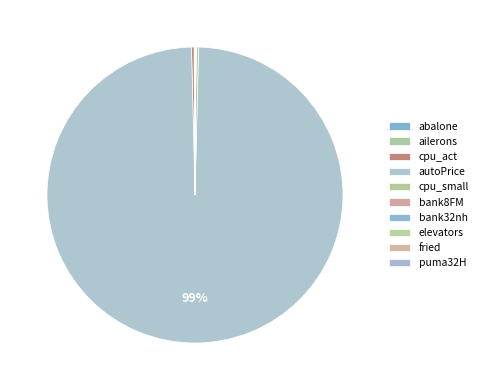

To the nearest percent, what is the difference between the largest and smallest slice percentages?

99%